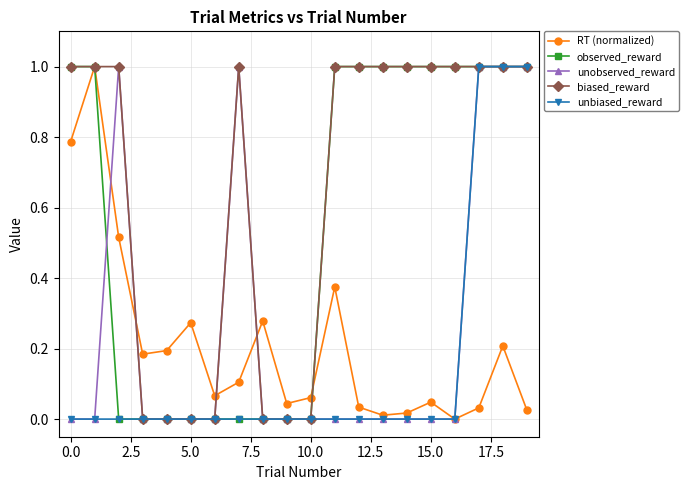

True or false: RT (normalized) and biased_reward intersect in this chart.

True